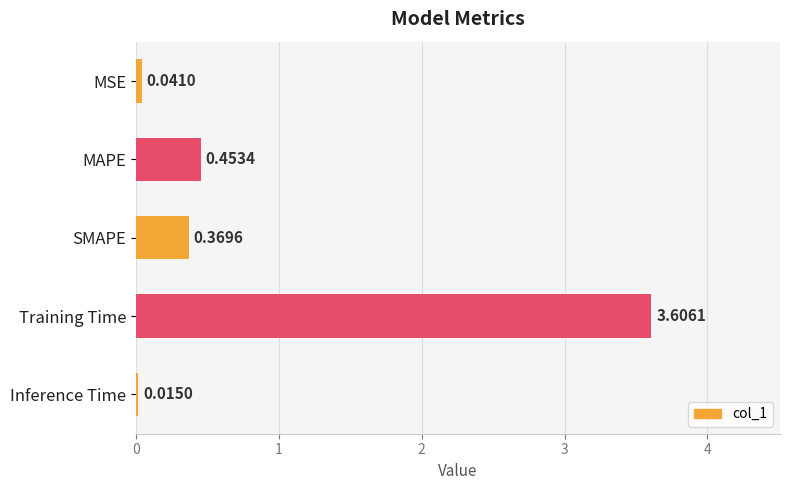

What is the difference between the maximum and second lowest values?

3.6